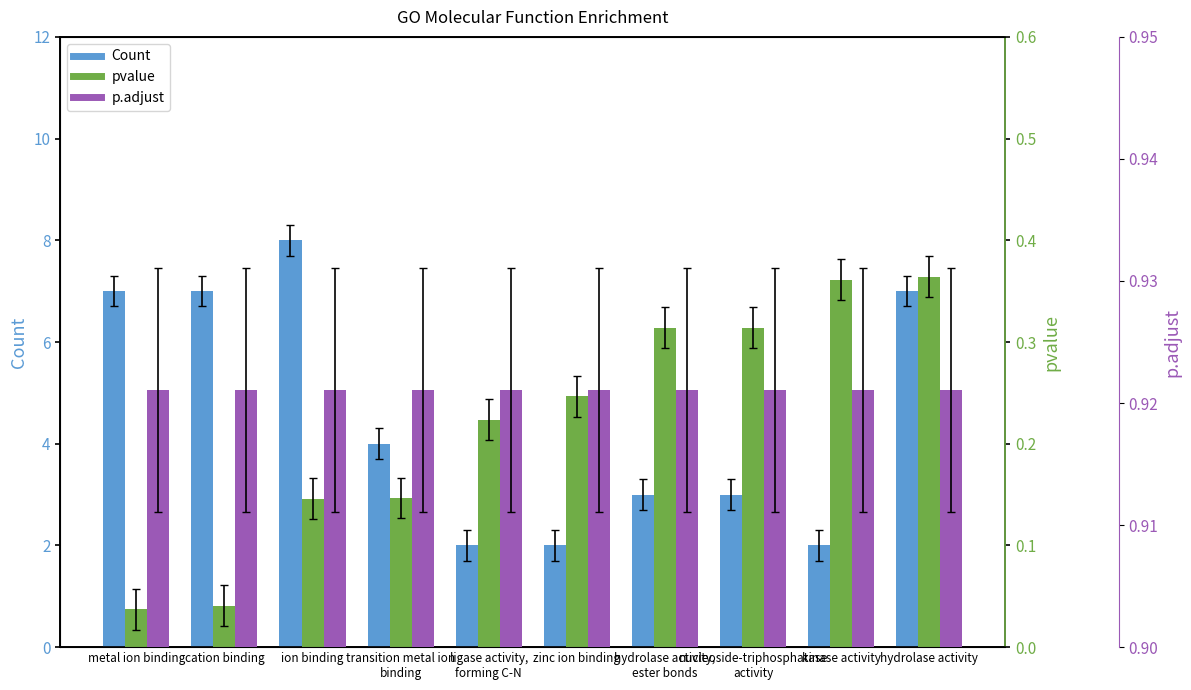

Which category has the lowest value in the pvalue series?

metal ion binding